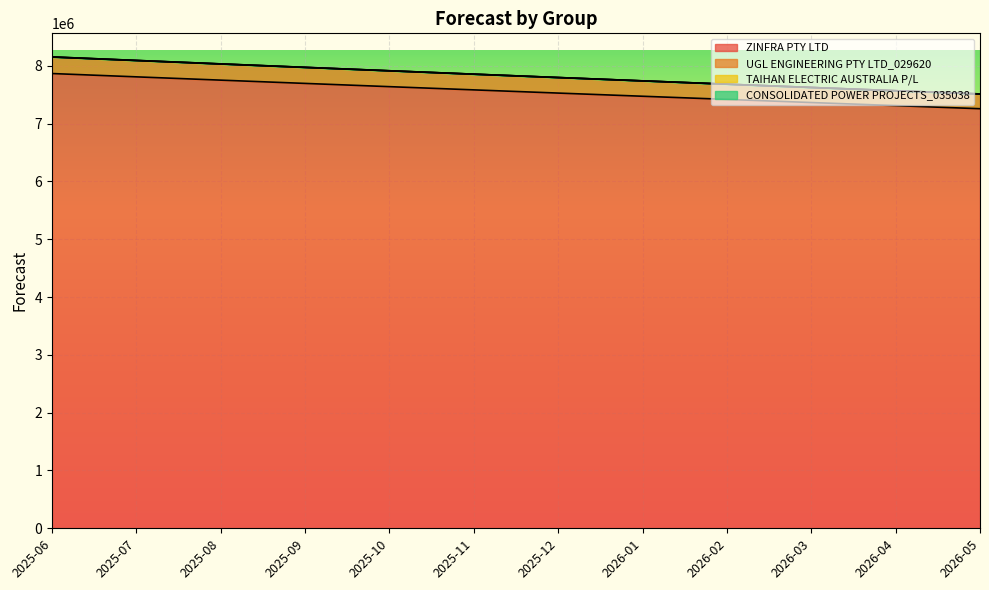

How many values in the ZINFRA PTY LTD series exceed 7584348?

6